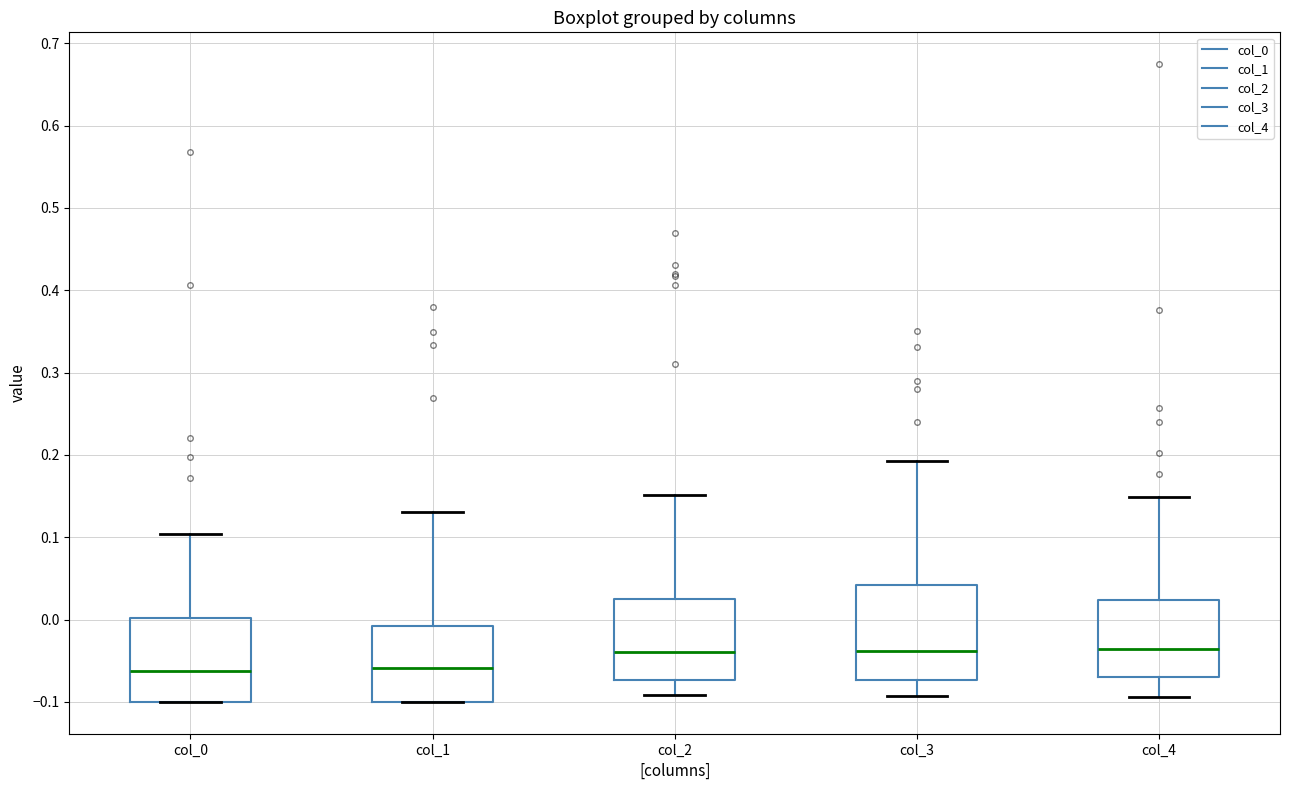

Where is the lower edge of the box for col_4 on the y-axis? The values are not printed on the chart, so give them approximately, as read against the axis.

-0.07